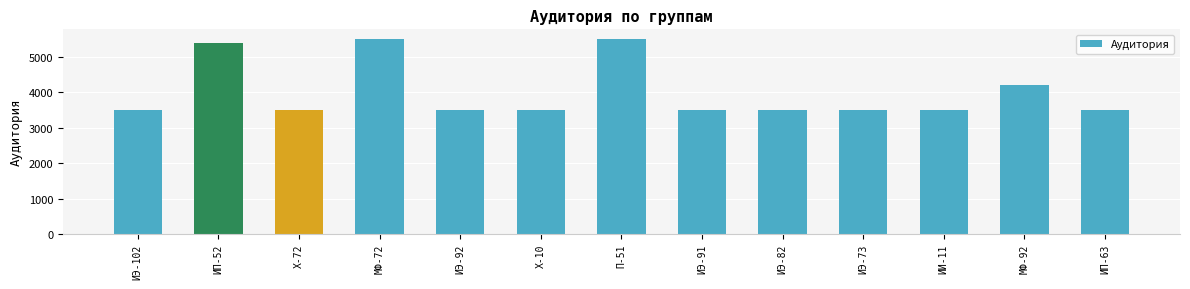

At which label is the value closest to 4502?

МФ-92